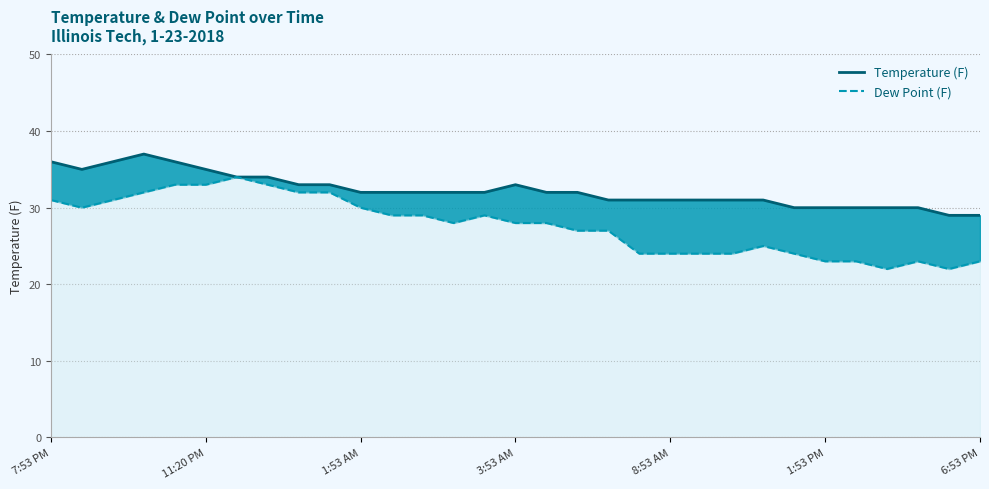

Is it true that Temperature (F) equals 52 at 22?

False